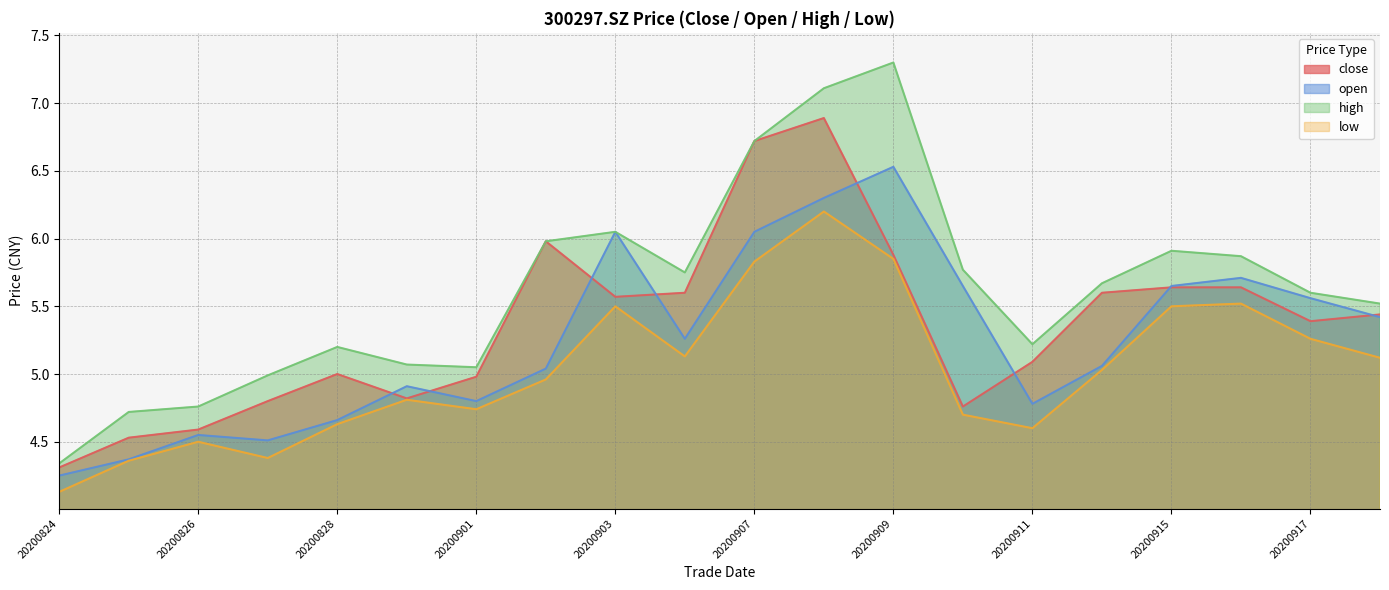

True or false: low and close intersect in this chart.

False